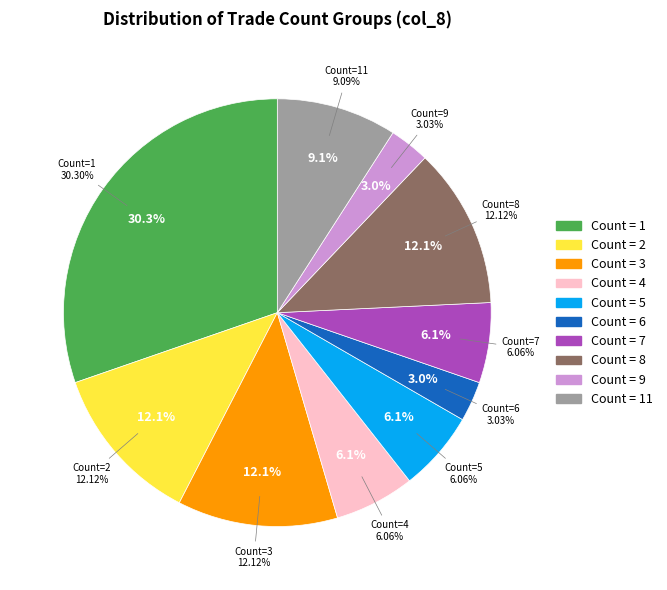

Does 33 account for over 50% of the chart?

No